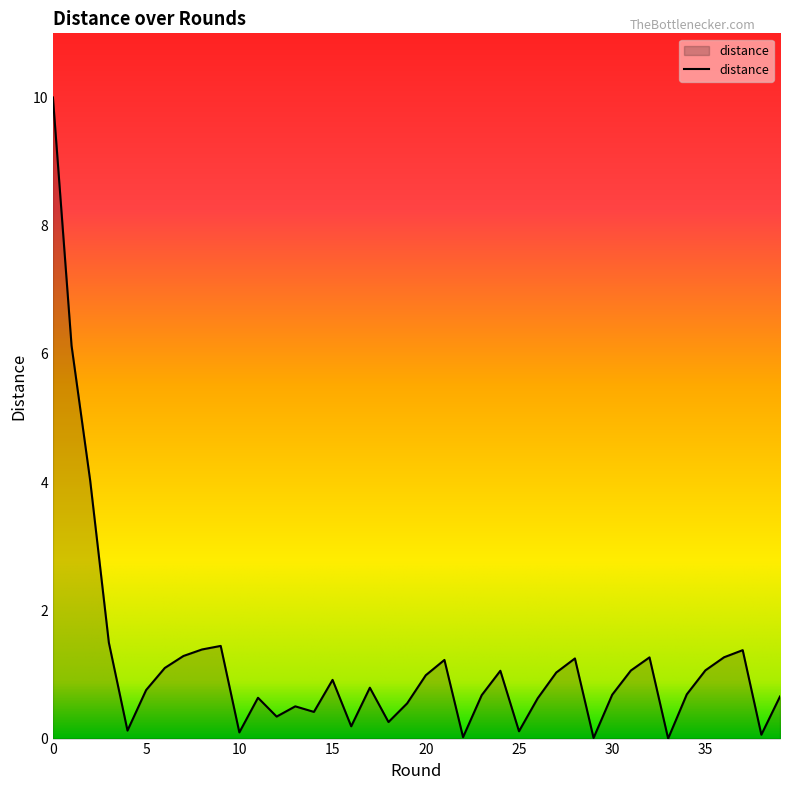

What is the difference between the maximum and minimum values?

10.0